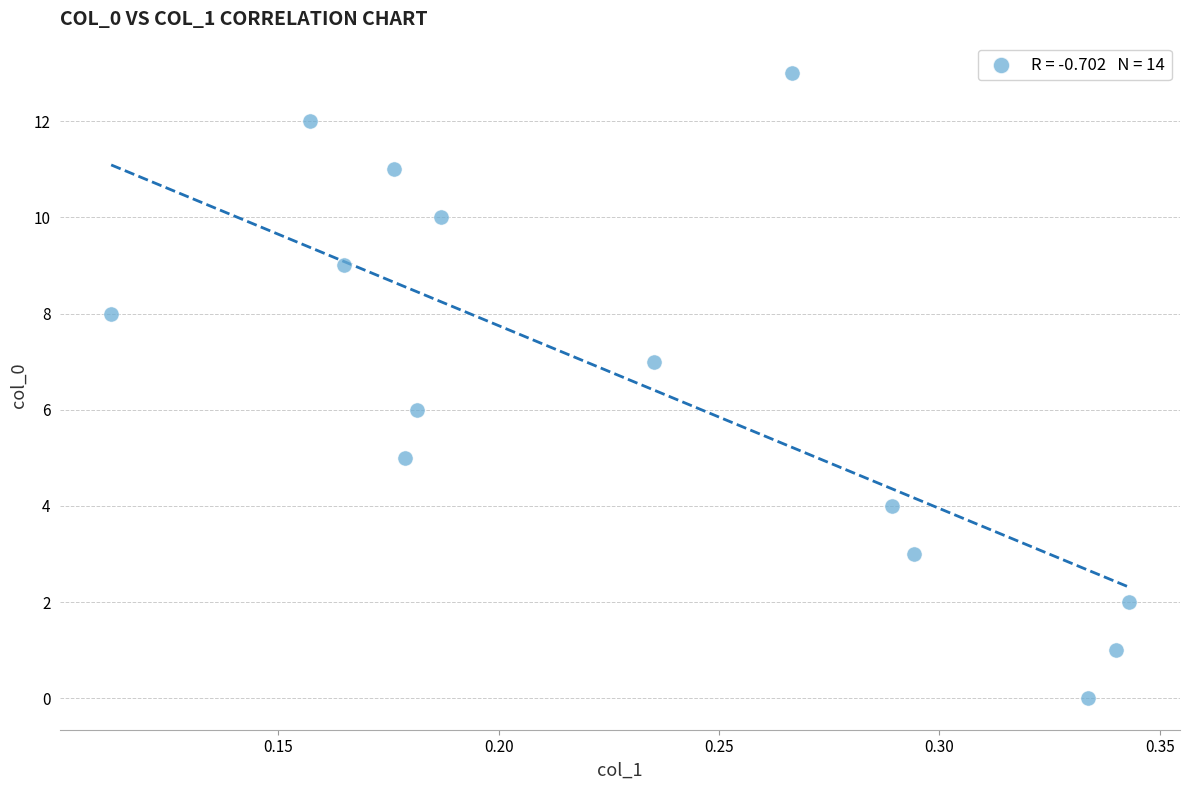

What is the range of Y values (max minus min)?

13